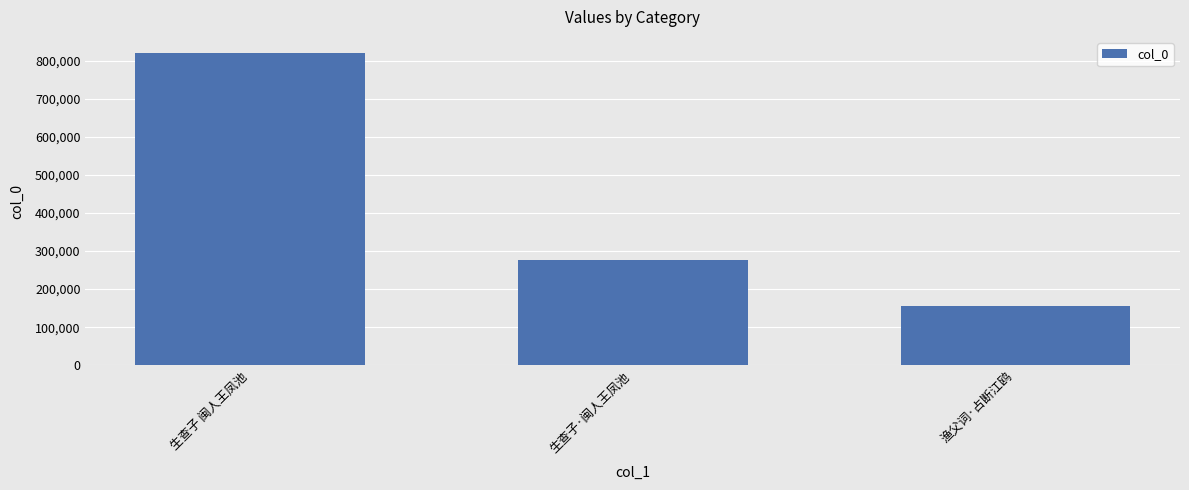

Rank the categories by value from lowest to highest.

渔父词·占断江鸥, 生查子·闽人王凤池, 生查子 闽人王凤池